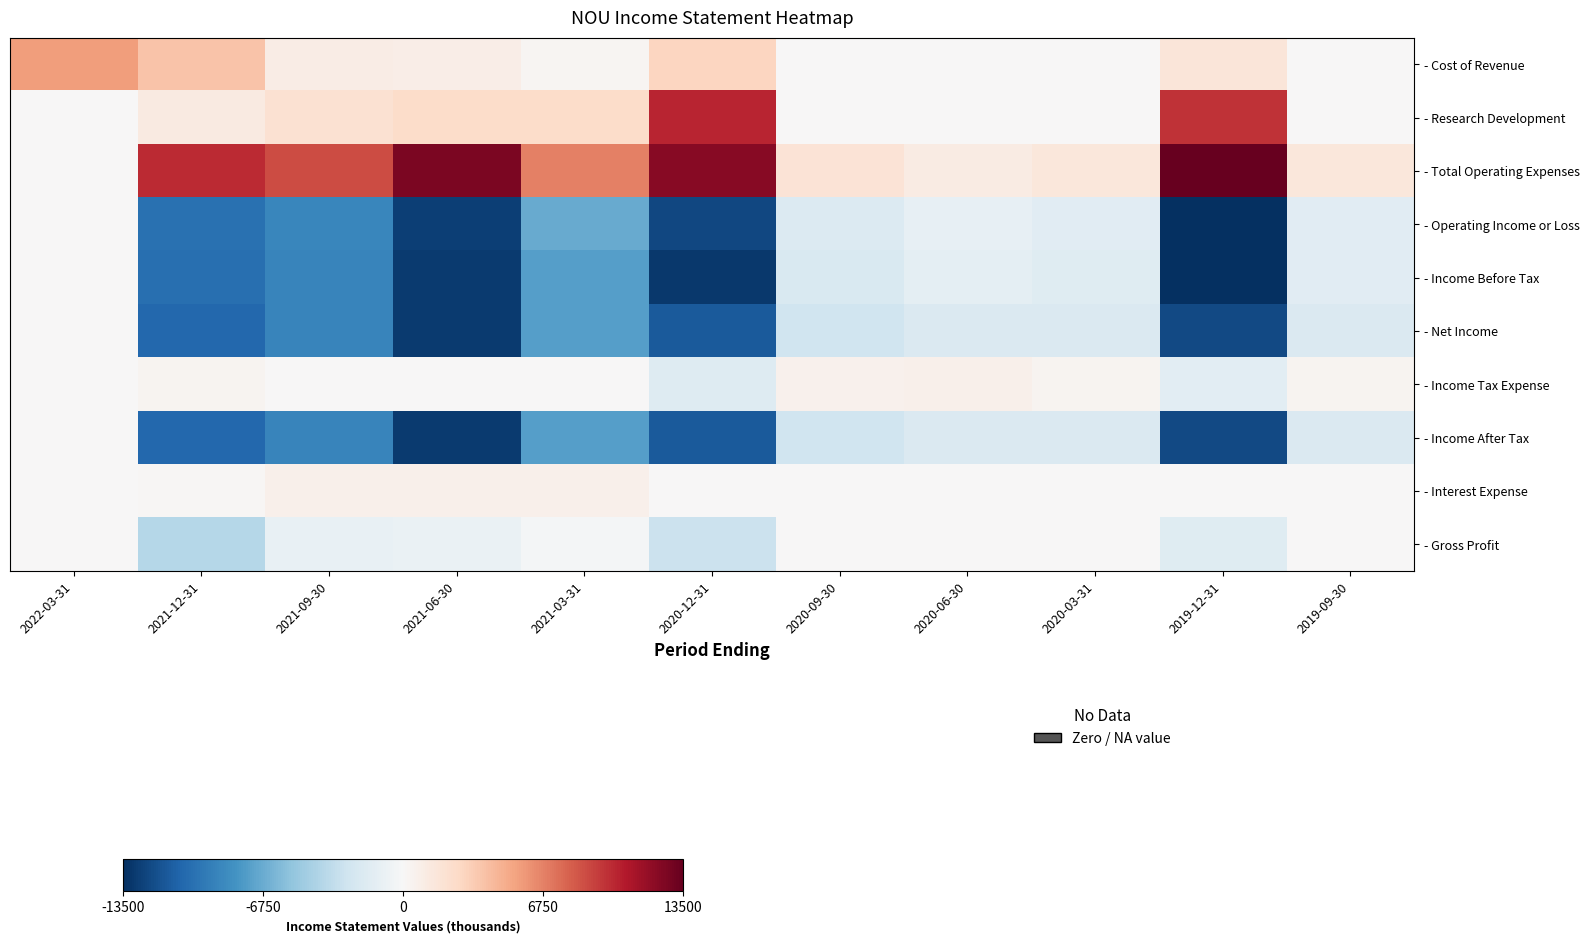

Reading right to left, transcribe all the data shown in this chart.

- Cost of Revenue: 2019-09-30=0	2019-12-31=1600	2020-03-31=0	2020-06-30=0	2020-09-30=0	2020-12-31=2900	2021-03-31=300	2021-06-30=900	2021-09-30=1000	2021-12-31=3800	2022-03-31=5600
- Research Development: 2019-09-30=0	2019-12-31=9800	2020-03-31=0	2020-06-30=0	2020-09-30=0	2020-12-31=10300	2021-03-31=2500	2021-06-30=2500	2021-09-30=2100	2021-12-31=1200	2022-03-31=0
- Total Operating Expenses: 2019-09-30=1500	2019-12-31=13500	2020-03-31=1500	2020-06-30=1100	2020-09-30=1800	2020-12-31=12300	2021-03-31=6800	2021-06-30=12700	2021-09-30=8800	2021-12-31=10100	2022-03-31=0
- Operating Income or Loss: 2019-09-30=-1500	2019-12-31=-13500	2020-03-31=-1500	2020-06-30=-1100	2020-09-30=-1800	2020-12-31=-12300	2021-03-31=-6800	2021-06-30=-12700	2021-09-30=-8800	2021-12-31=-10100	2022-03-31=0
- Income Before Tax: 2019-09-30=-1500	2019-12-31=-13500	2020-03-31=-1600	2020-06-30=-1300	2020-09-30=-2100	2020-12-31=-13000	2021-03-31=-7400	2021-06-30=-12900	2021-09-30=-8900	2021-12-31=-10200	2022-03-31=0
- Net Income: 2019-09-30=-1900	2019-12-31=-12200	2020-03-31=-2000	2020-06-30=-2000	2020-09-30=-2700	2020-12-31=-11300	2021-03-31=-7400	2021-06-30=-12900	2021-09-30=-8900	2021-12-31=-10600	2022-03-31=0
- Income Tax Expense: 2019-09-30=400	2019-12-31=-1400	2020-03-31=400	2020-06-30=700	2020-09-30=600	2020-12-31=-1700	2021-03-31=0	2021-06-30=0	2021-09-30=0	2021-12-31=400	2022-03-31=0
- Income After Tax: 2019-09-30=-1900	2019-12-31=-12200	2020-03-31=-2000	2020-06-30=-2000	2020-09-30=-2700	2020-12-31=-11300	2021-03-31=-7400	2021-06-30=-12900	2021-09-30=-8900	2021-12-31=-10600	2022-03-31=0
- Interest Expense: 2019-09-30=0	2019-12-31=0	2020-03-31=0	2020-06-30=0	2020-09-30=0	2020-12-31=0	2021-03-31=700	2021-06-30=700	2021-09-30=700	2021-12-31=200	2022-03-31=0
- Gross Profit: 2019-09-30=0	2019-12-31=-1600	2020-03-31=0	2020-06-30=0	2020-09-30=0	2020-12-31=-2900	2021-03-31=-300	2021-06-30=-900	2021-09-30=-1000	2021-12-31=-3800	2022-03-31=0